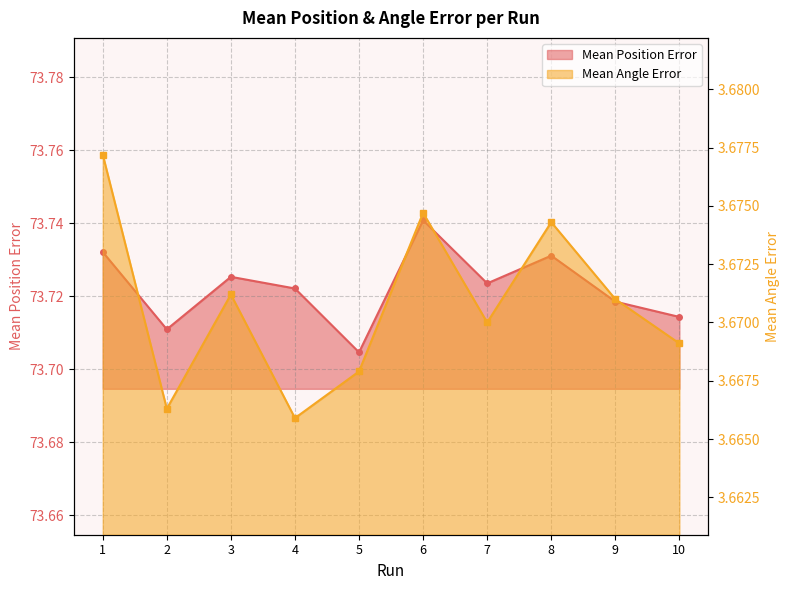

What is the difference between the highest and lowest values at 4?

70.1